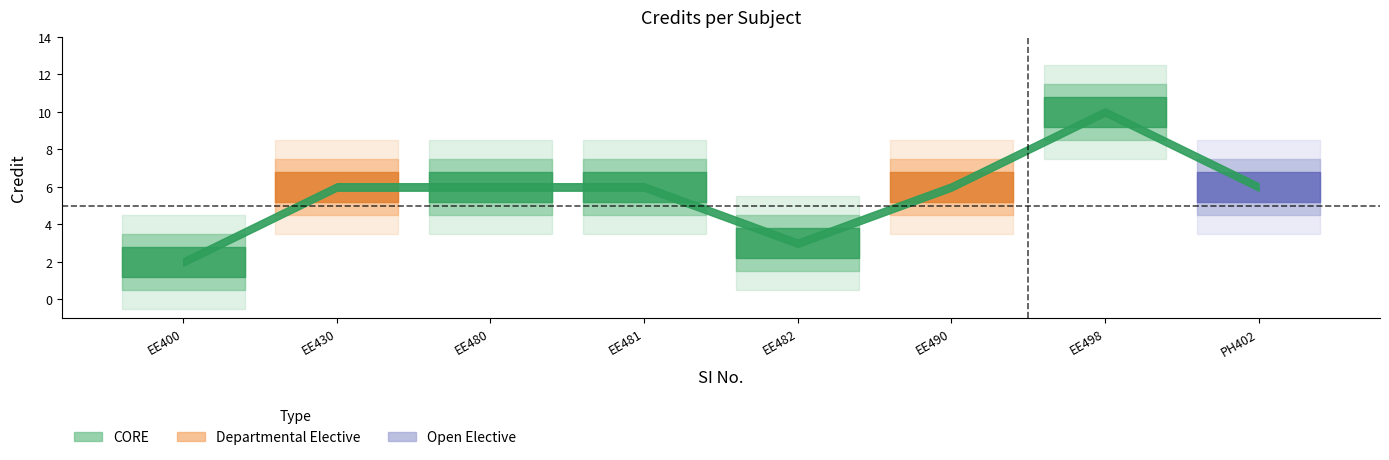

How many interior local valleys (lower than both neighbors) does the data have?

1